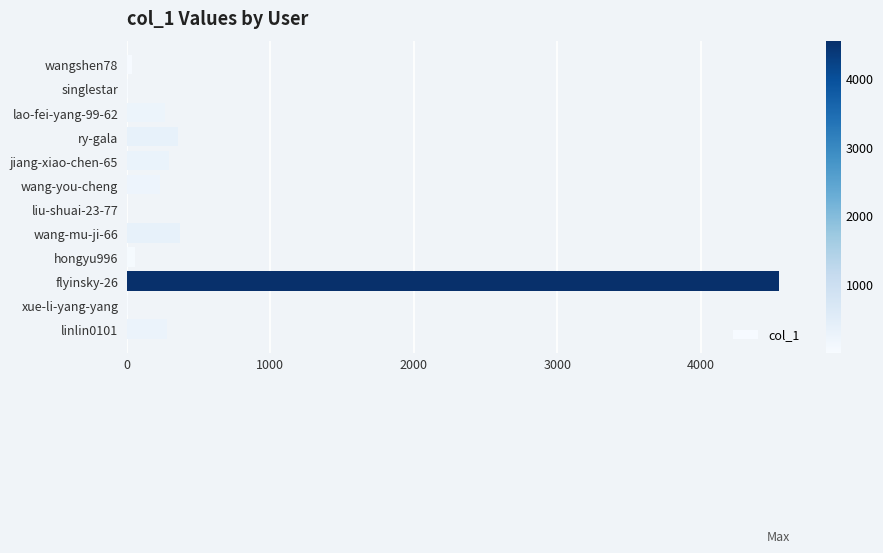

What is the sum of all values?

6456